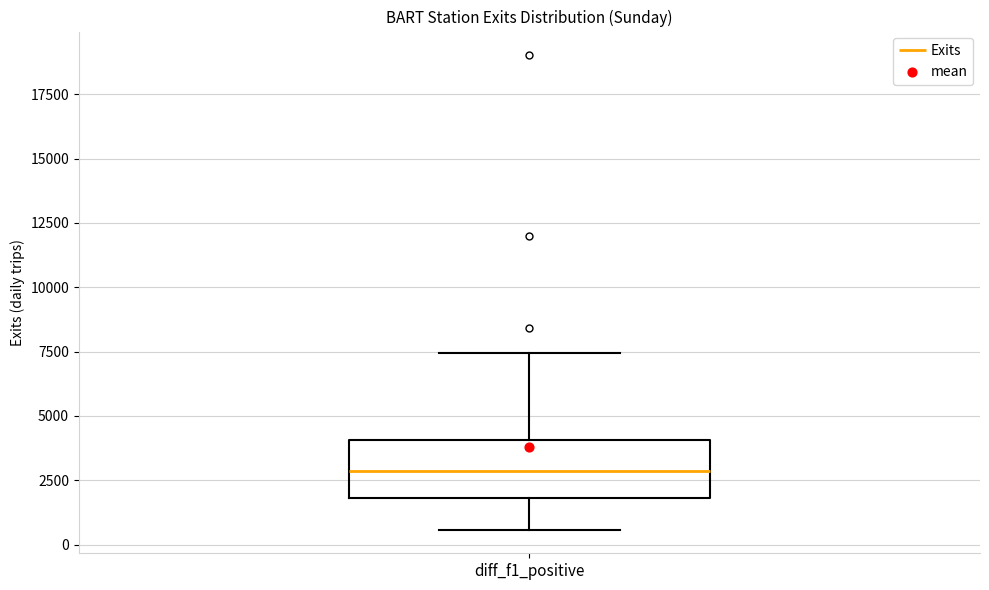

Read this box plot against the y-axis: the position of the median line, the range covered by the box, and the ends of both whiskers. The values are not printed on the chart, so give them approximately, as read against the axis.

median 3000, box 2000 to 4000, whiskers 500 to 7500